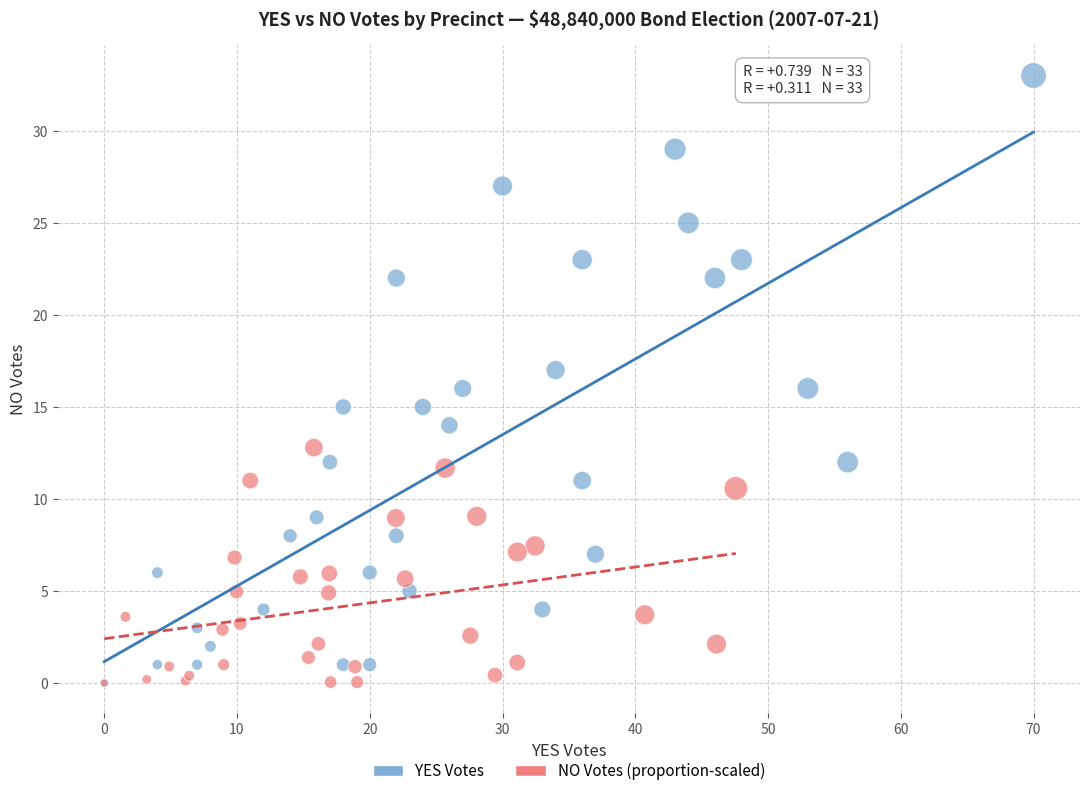

What are all the series names shown in the legend?

YES Votes, NO Votes (proportion-scaled)